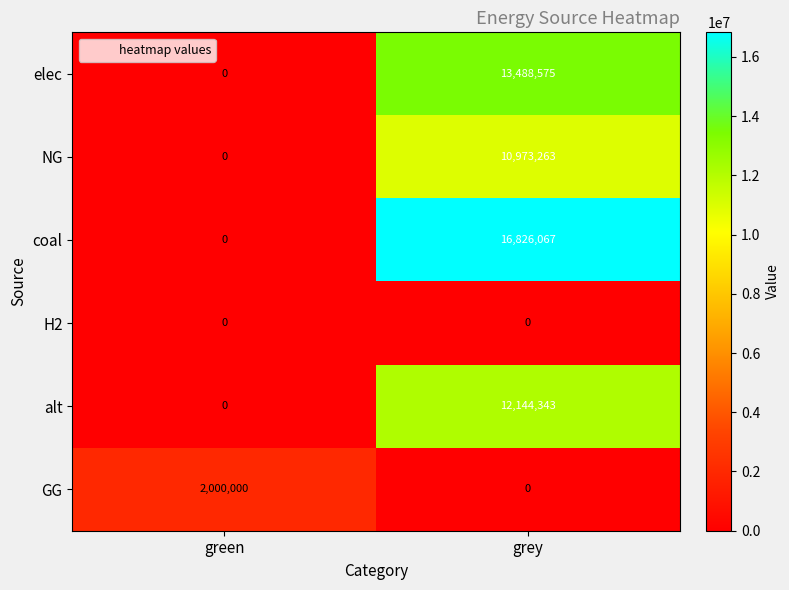

At how many categories does at least one series exceed 11457721?

1